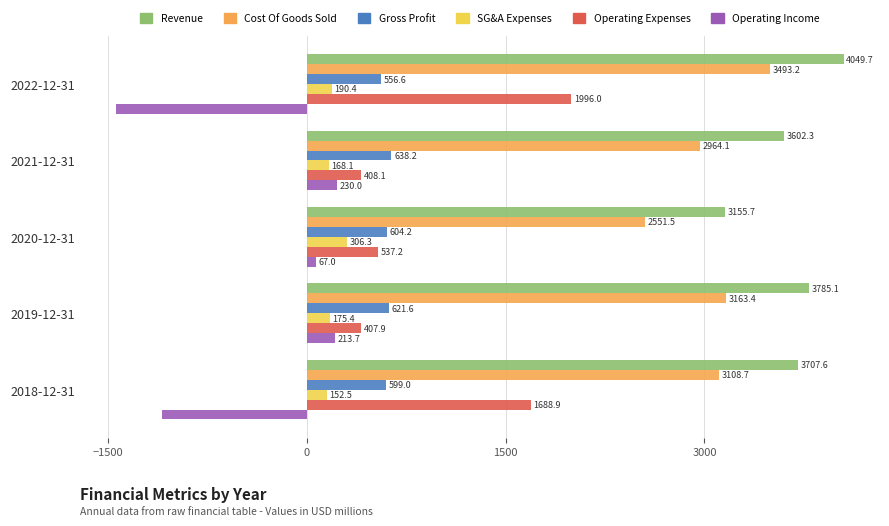

How many distinct data groups are displayed?

6